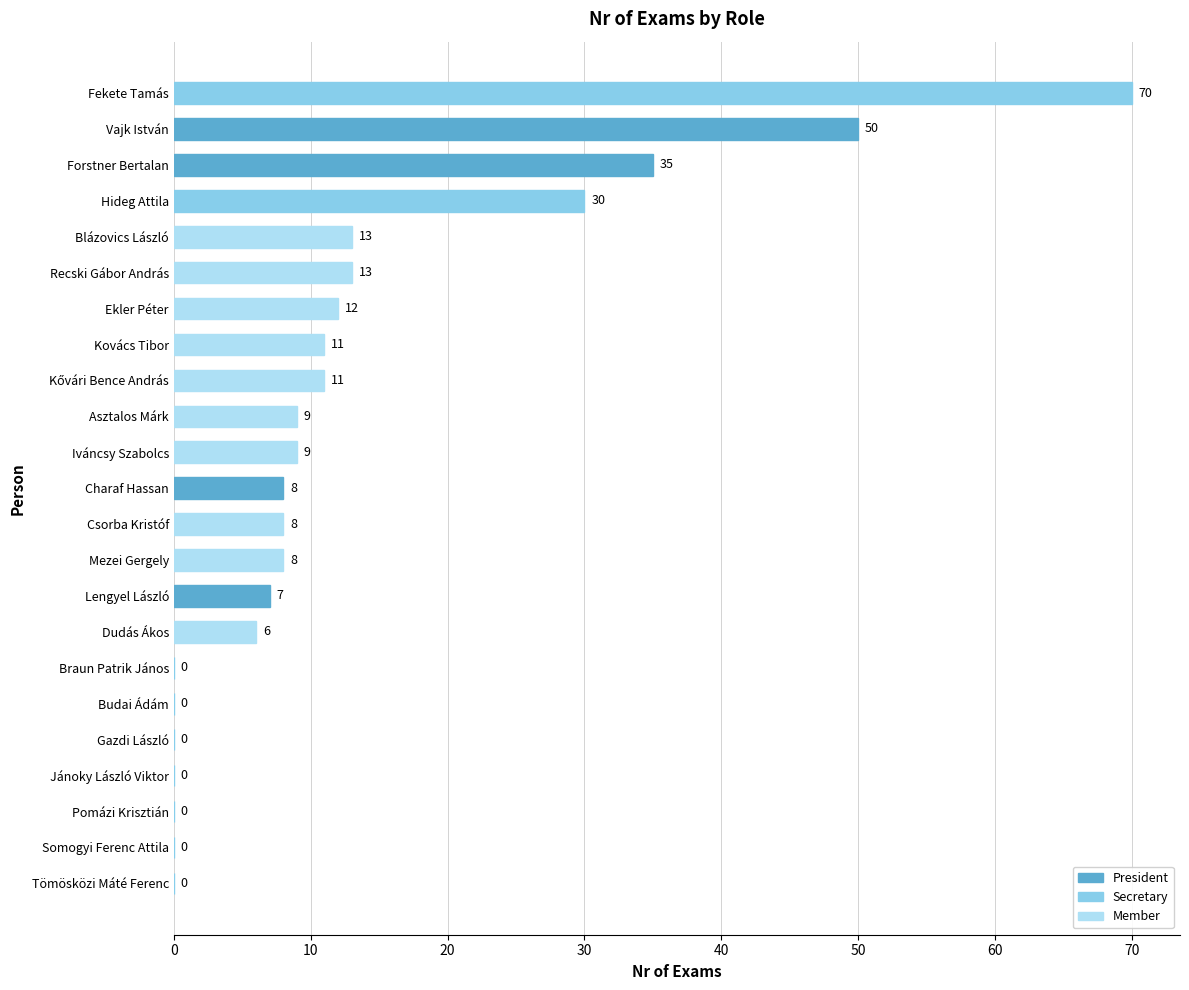

What value does the data have at Charaf Hassan?

8